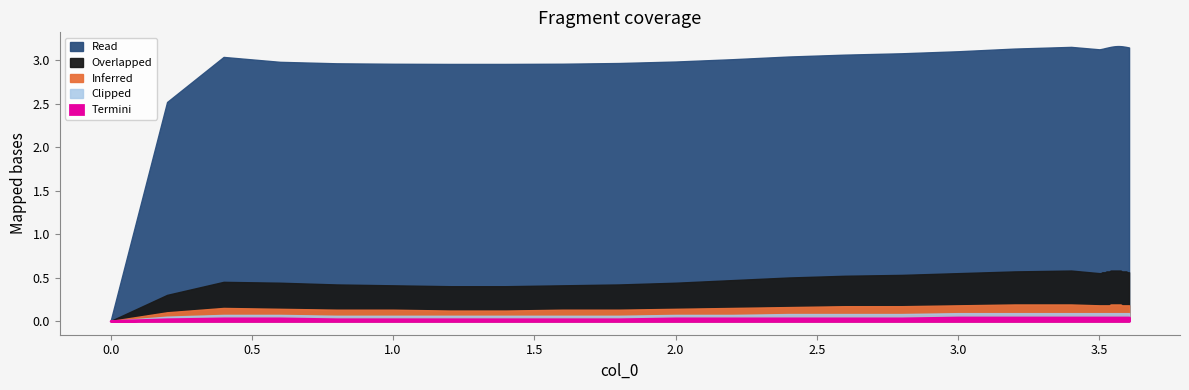

Rank the series at 33 from highest to lowest value.

Read, Overlapped, Inferred, Clipped, Termini